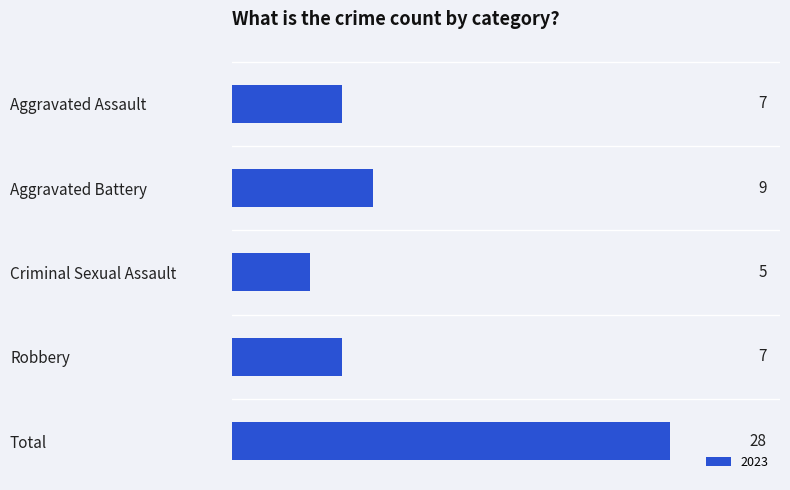

What is the smallest value displayed?

5